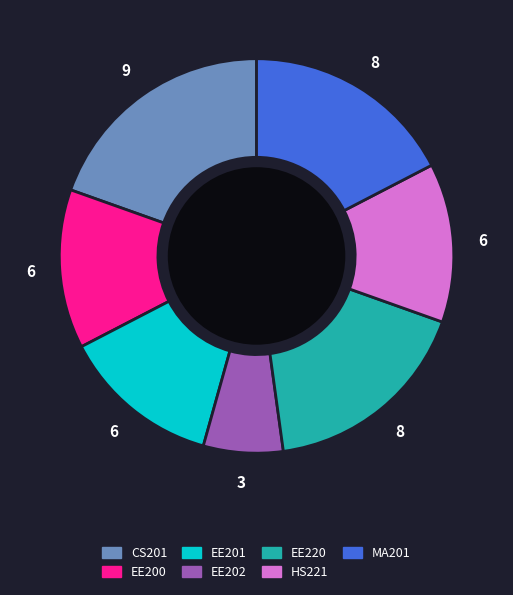

Does HS221 account for over 50% of the chart?

No